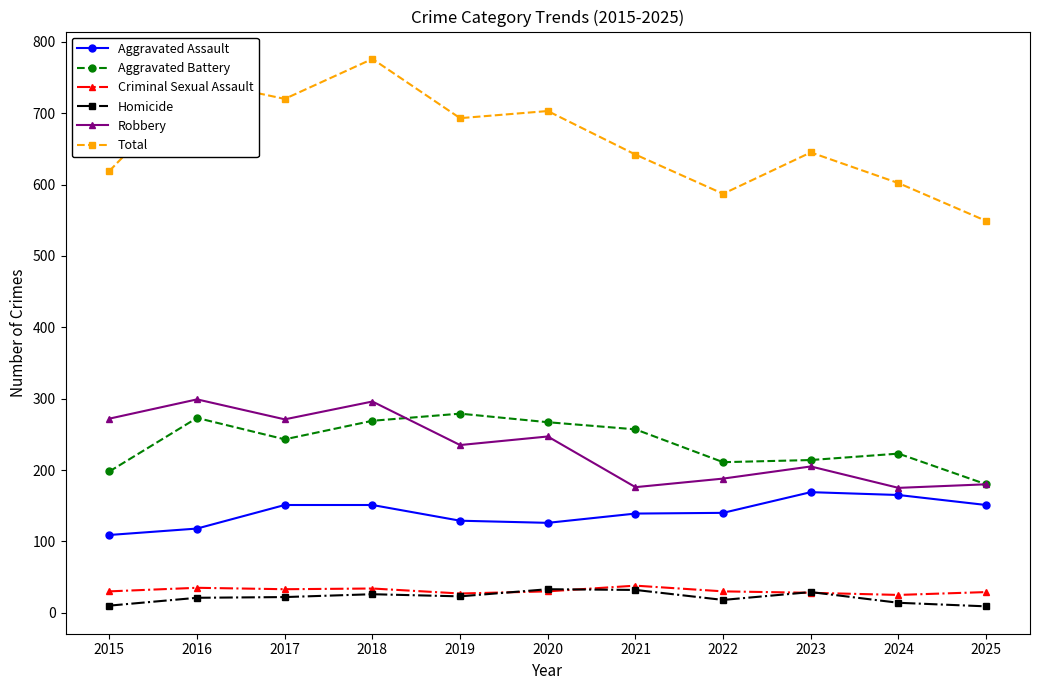

How many lines are shown in the chart?

6